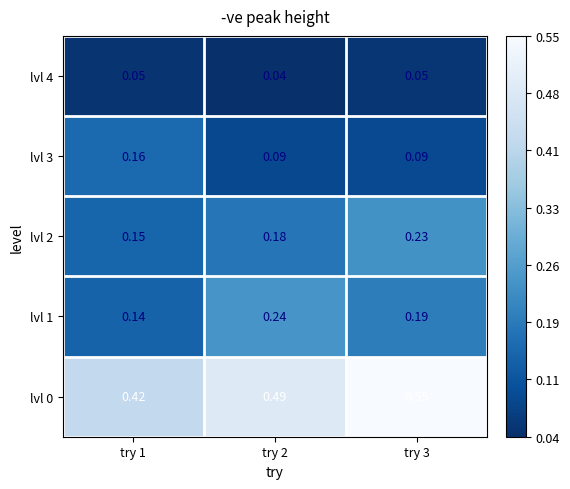

Is the value of lvl 3 at try 2 greater than the value of lvl 2 at try 3?

No